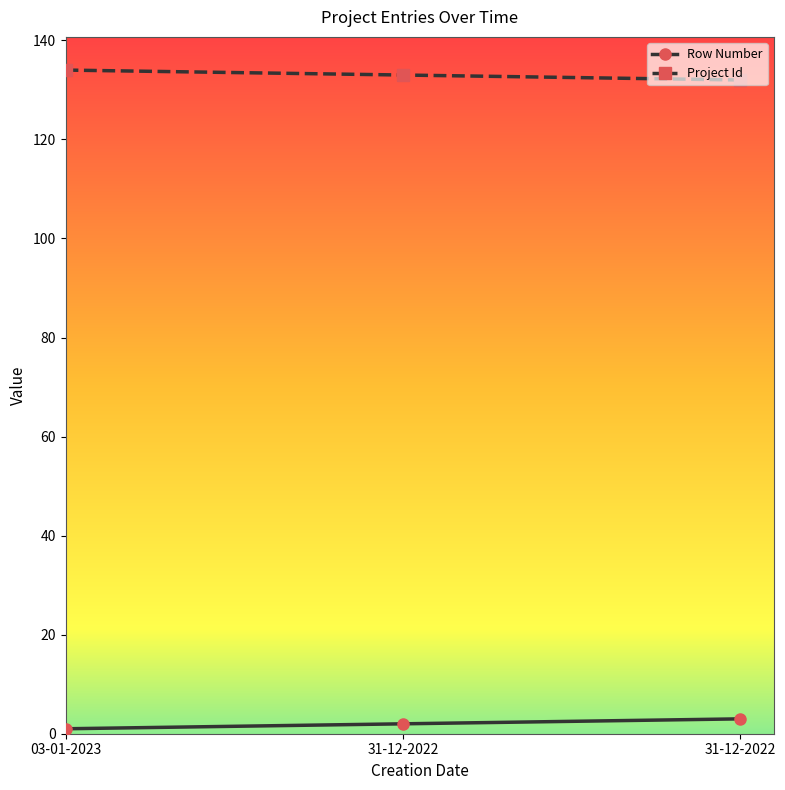

What are all the series names shown in the legend?

Row Number, Project Id